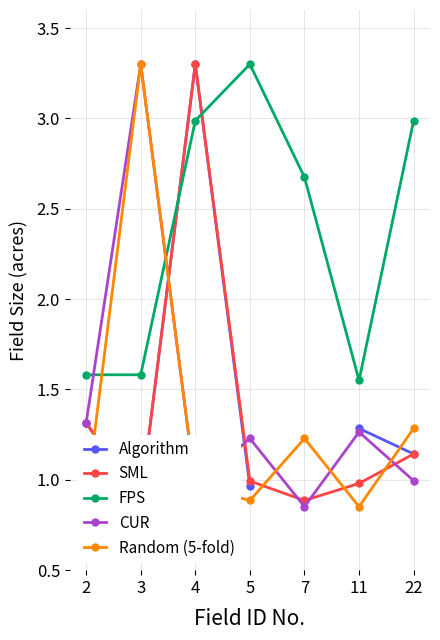

What is the difference between the maximum and second lowest values in the CUR series?

2.3